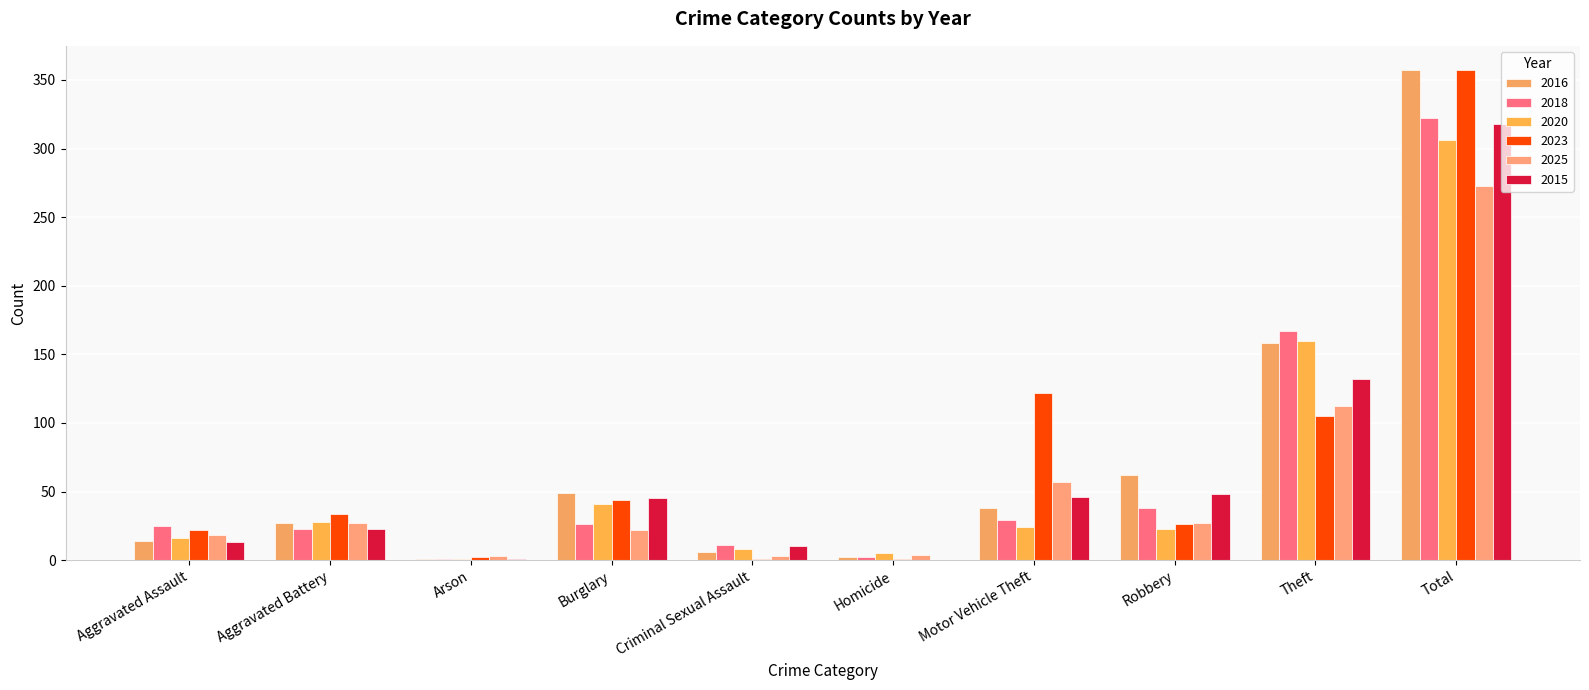

Reading left to right, extract all data points from this chart.

2016: 14	27	1	49	6	2	38	62	158	357
2018: 25	23	1	26	11	2	29	38	167	322
2020: 16	28	1	41	8	5	24	23	160	306
2023: 22	34	2	44	1	1	122	26	105	357
2025: 18	27	3	22	3	4	57	27	112	273
2015: 13	23	1	45	10	0	46	48	132	318